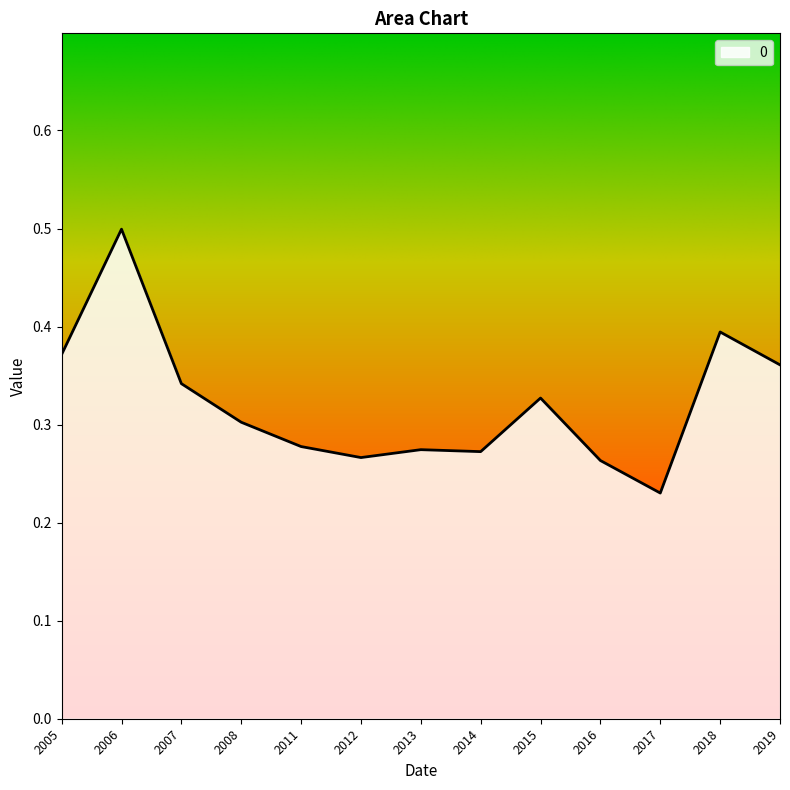

What is the greatest value displayed?

0.5